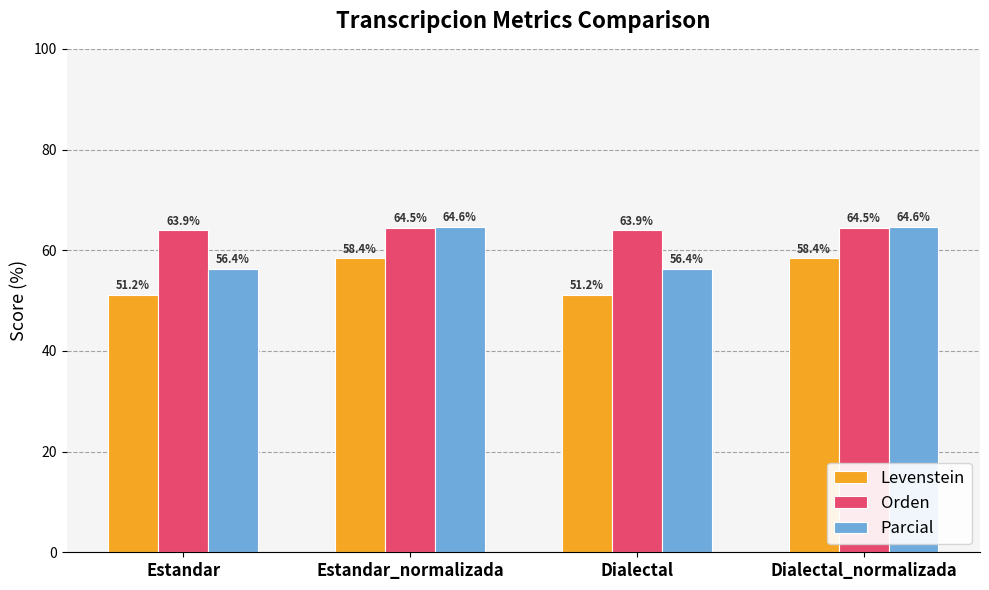

List the series in order of their overall mean, highest first.

Orden, Parcial, Levenstein